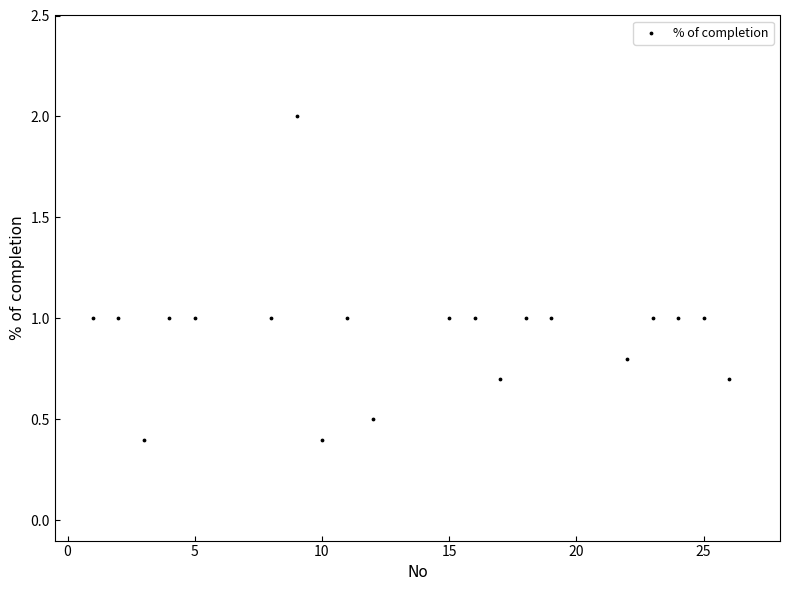

What is the range of Y values (max minus min)?

1.6